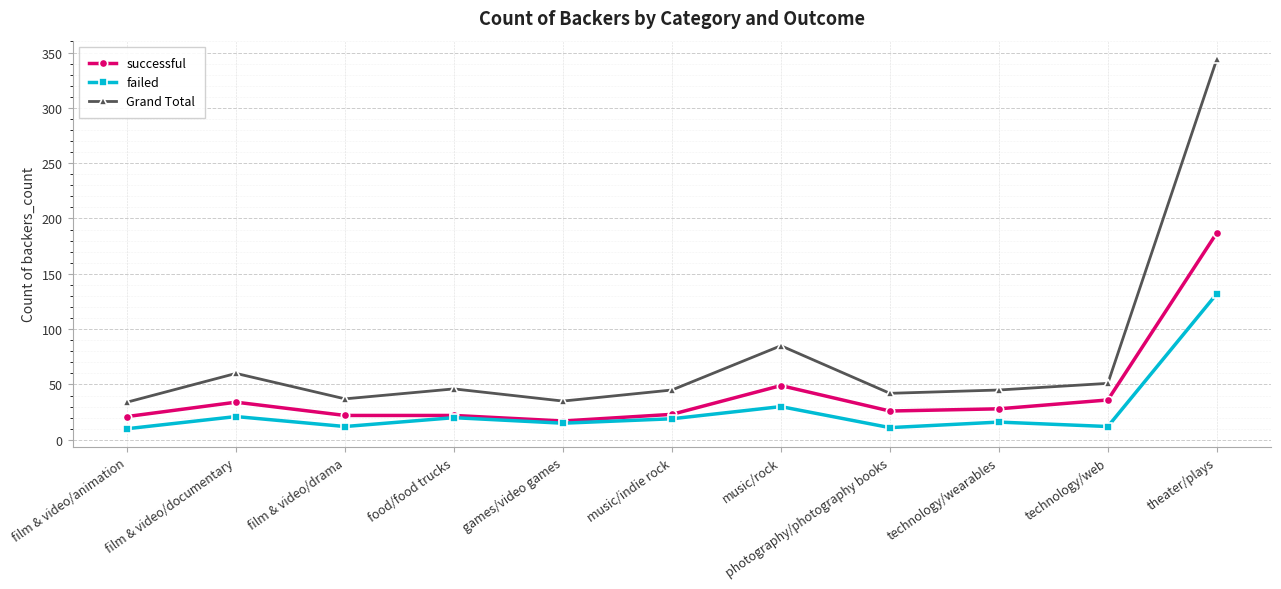

At which label is failed closest to 71?

music/rock